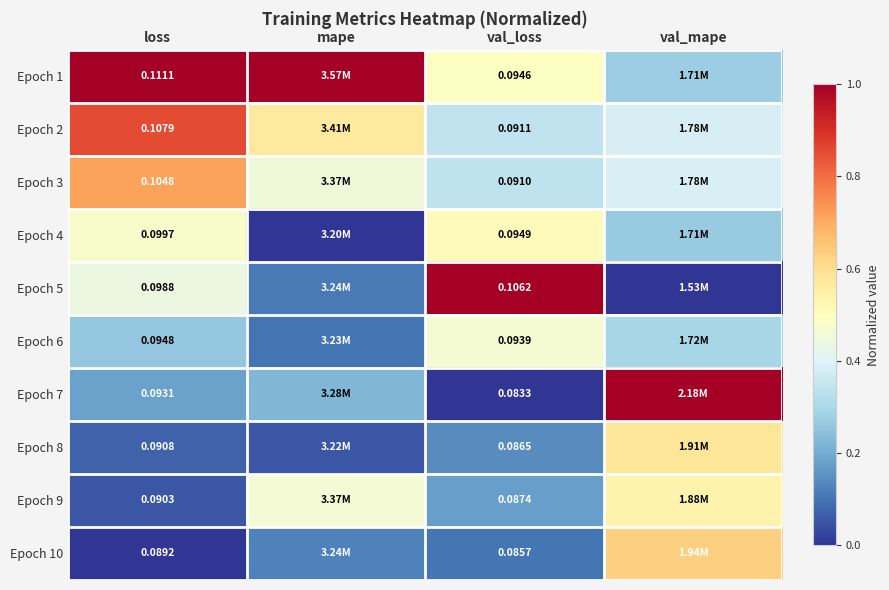

The value of Epoch 2 at loss is 0.9. True or false?

True